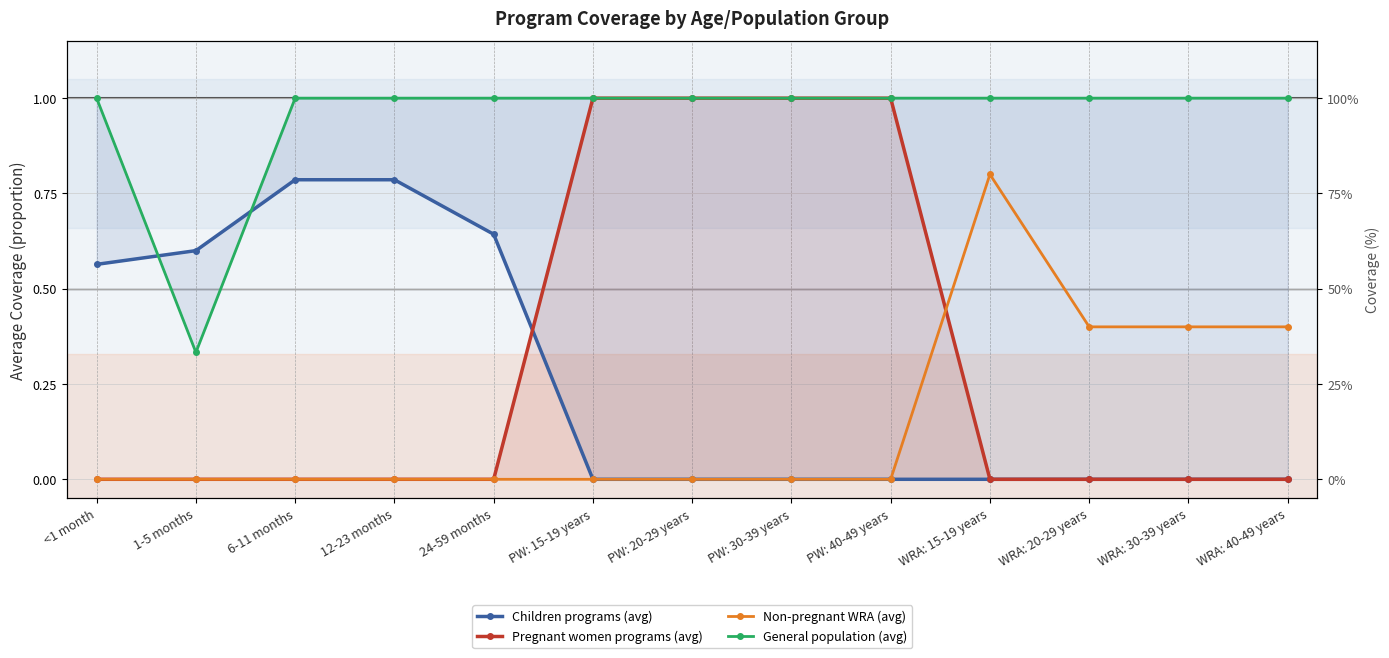

Is it true that Non-pregnant WRA (avg) equals 0.4 at WRA: 40-49 years?

True